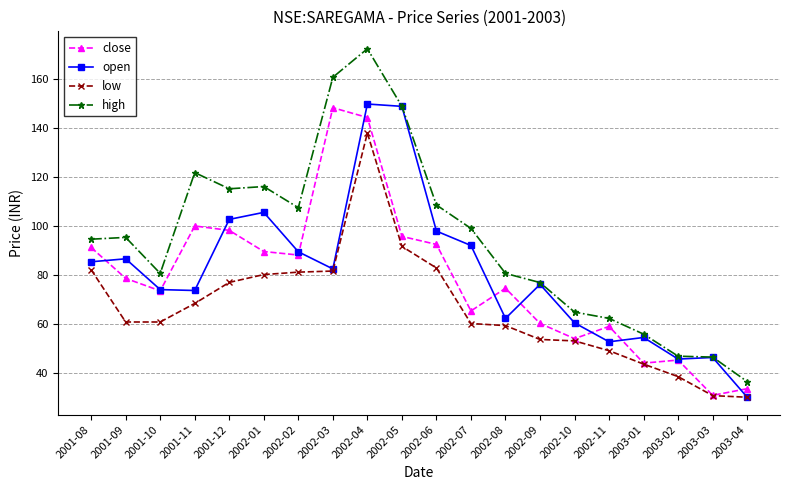

True or false: high and low intersect in this chart.

False